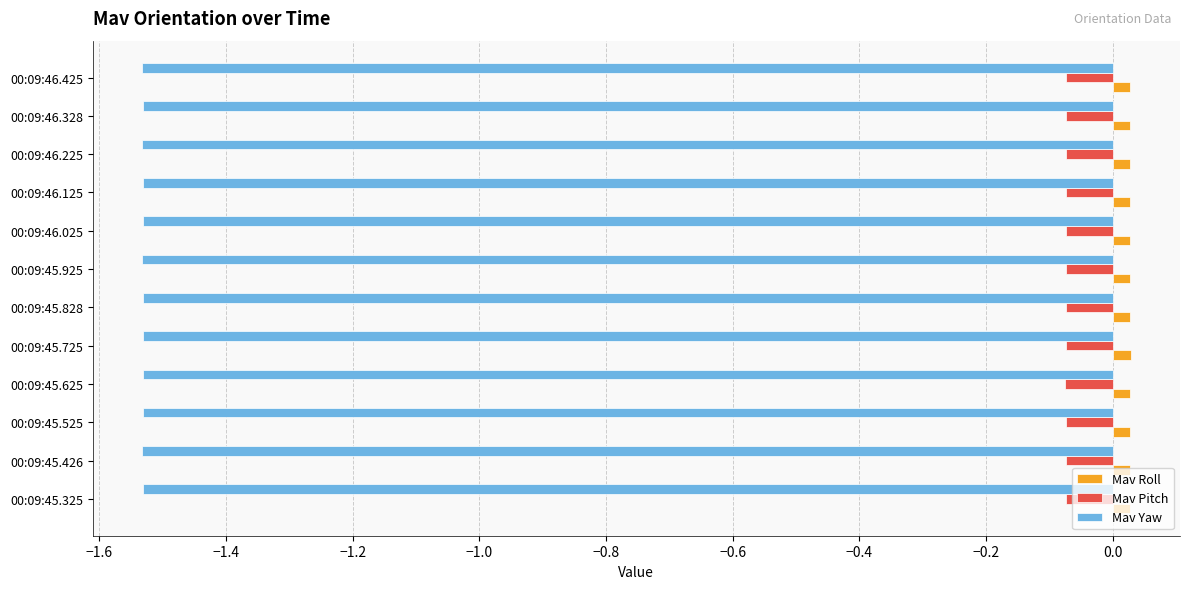

Count the number of categories in the chart.

12